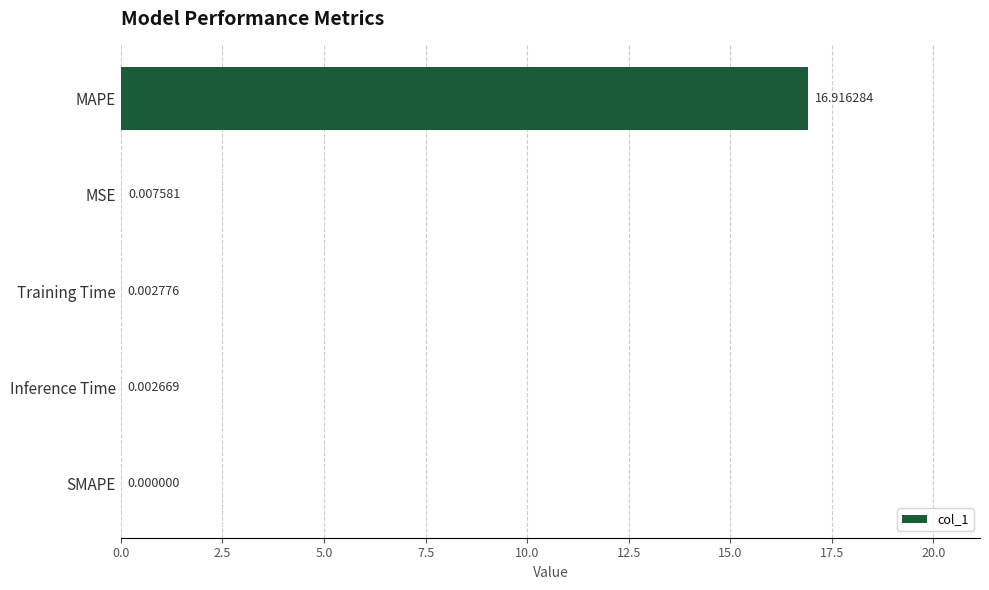

Where is the data nearest to the value 8?

MSE